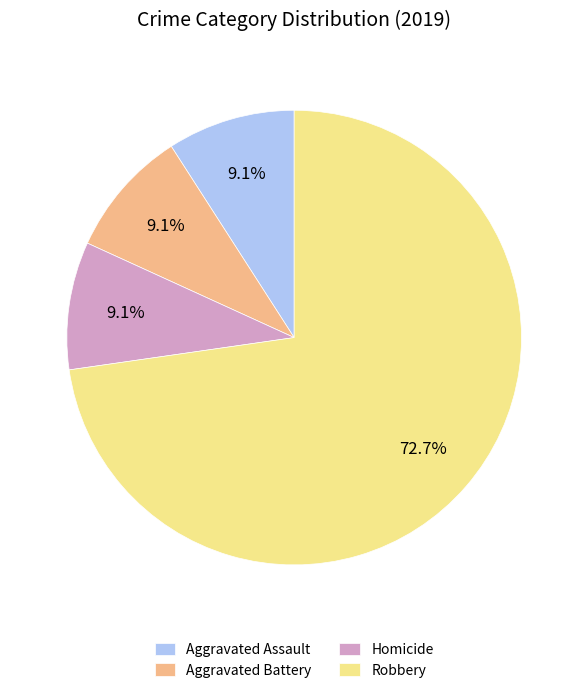

Between Robbery and Homicide, which is larger?

Robbery